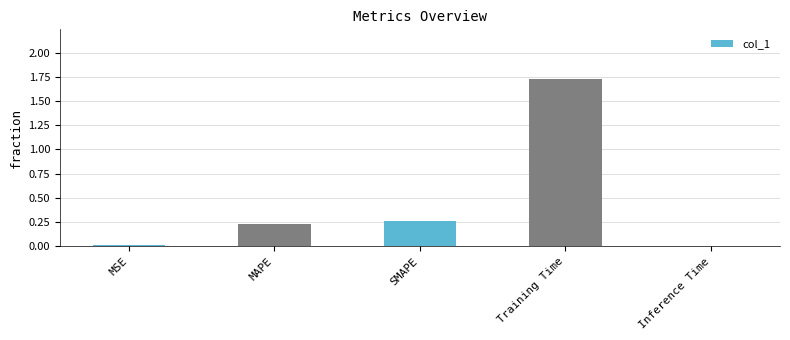

Which has a higher value, MSE or SMAPE?

SMAPE